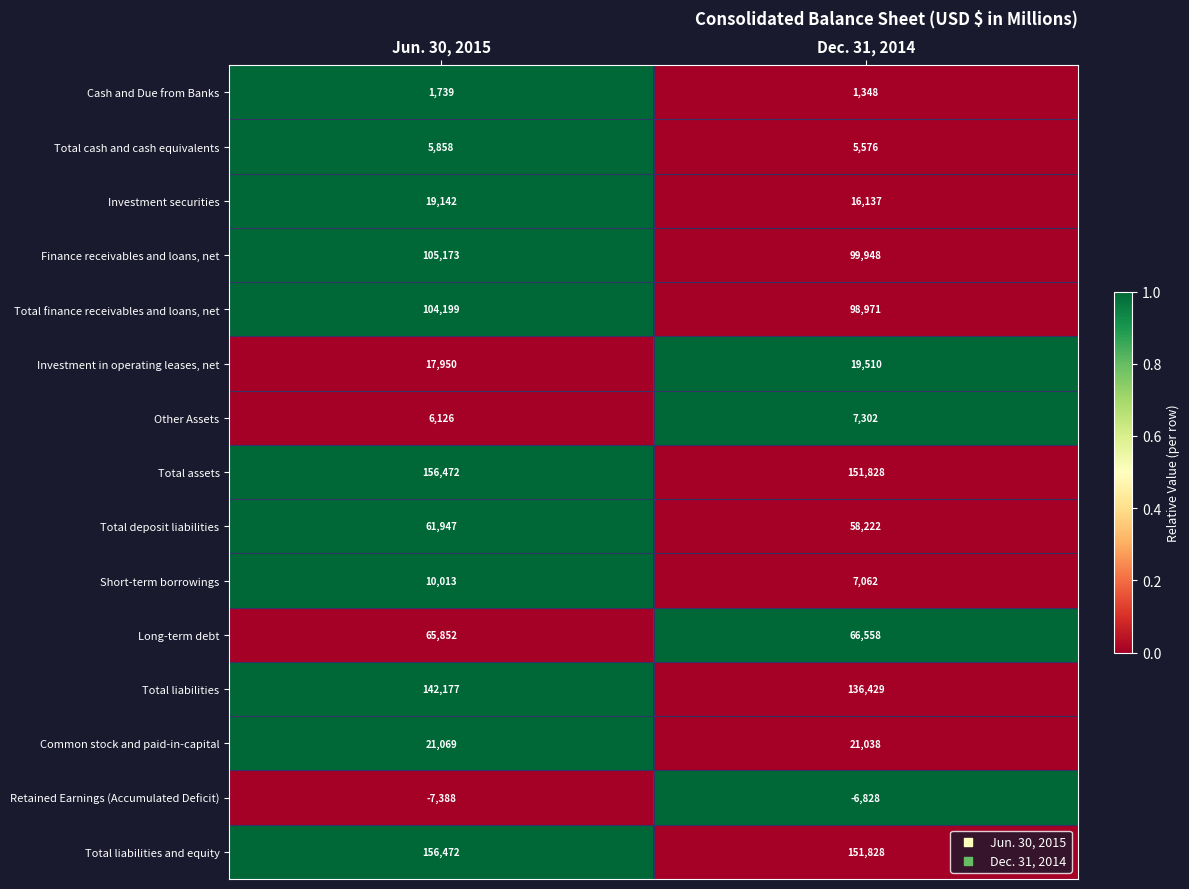

Which series has the largest range (max minus min)?

Total liabilities